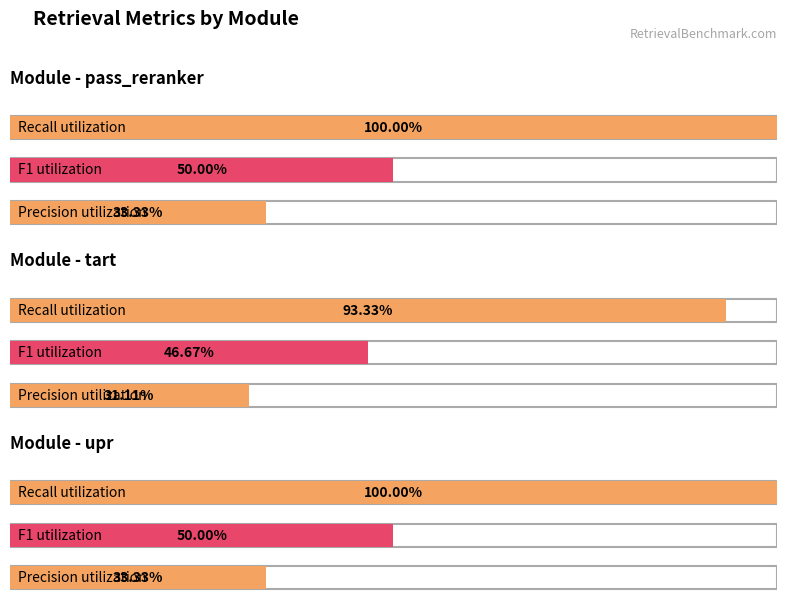

List the series in order of their peak value, highest first.

passage_reranker_retrieval_recall, passage_reranker_retrieval_f1, passage_reranker_retrieval_precision